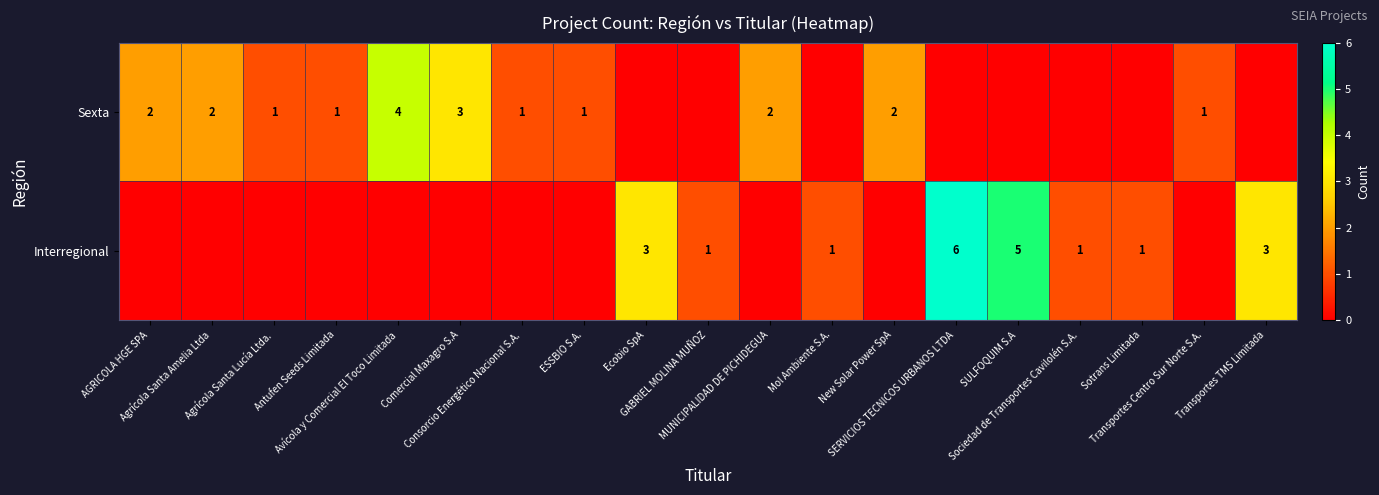

At which label does row_1 reach its minimum?

AGRICOLA HGE SPA